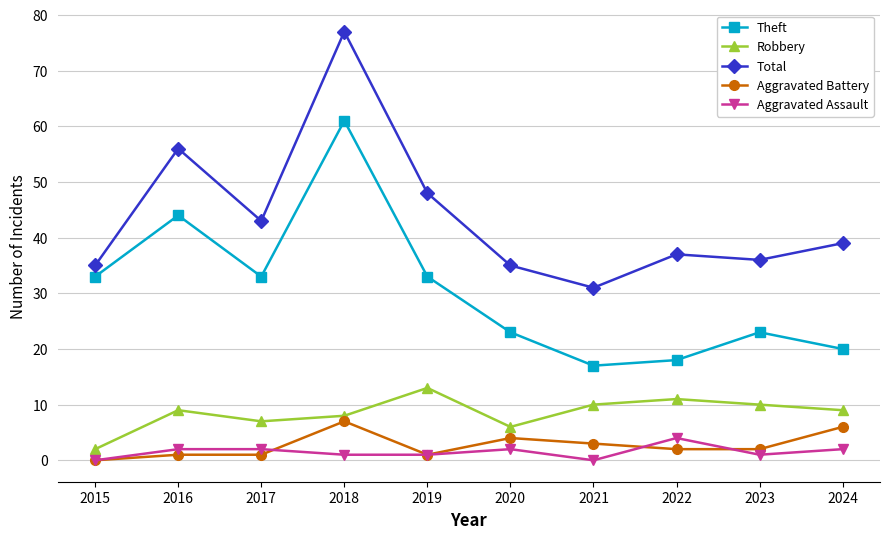

True or false: Robbery has a value of 3 at 2020.

False